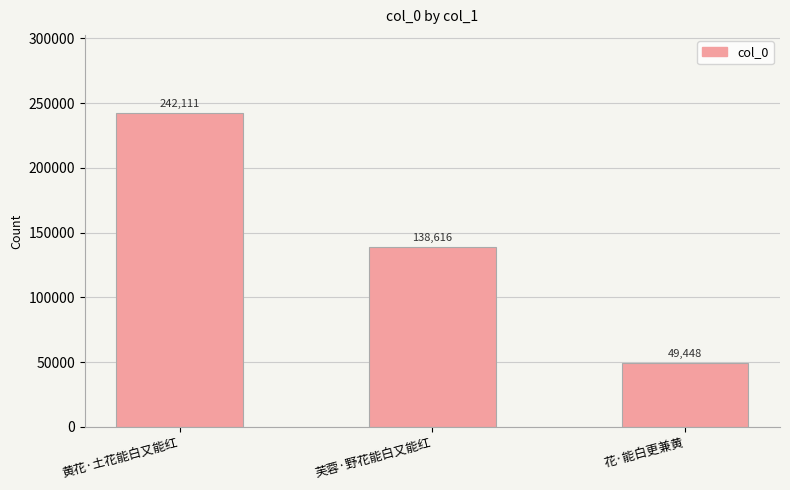

What is the difference between the maximum and second lowest values?

103495